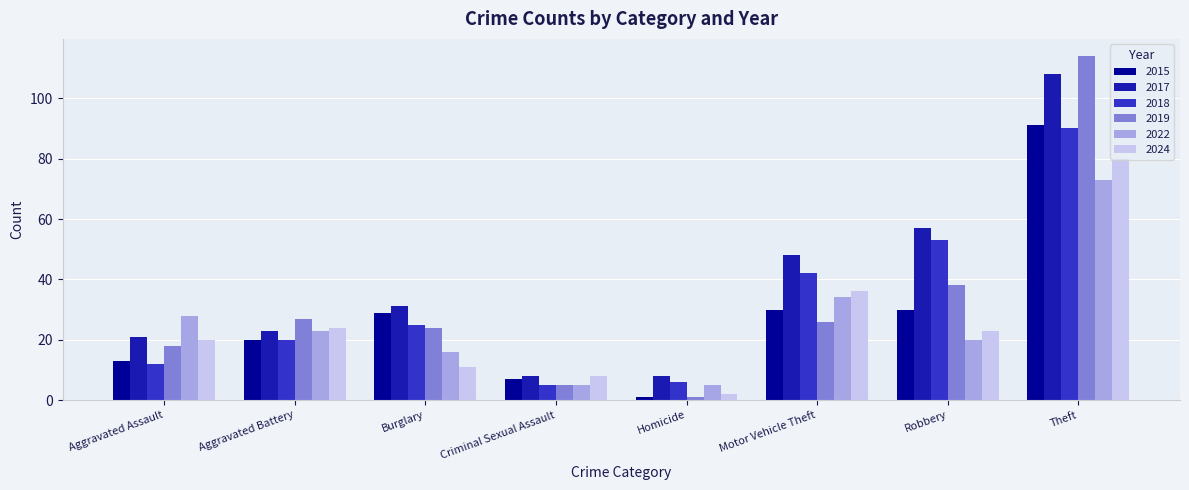

Between Aggravated Assault and Burglary, which series saw the biggest shift?

2015